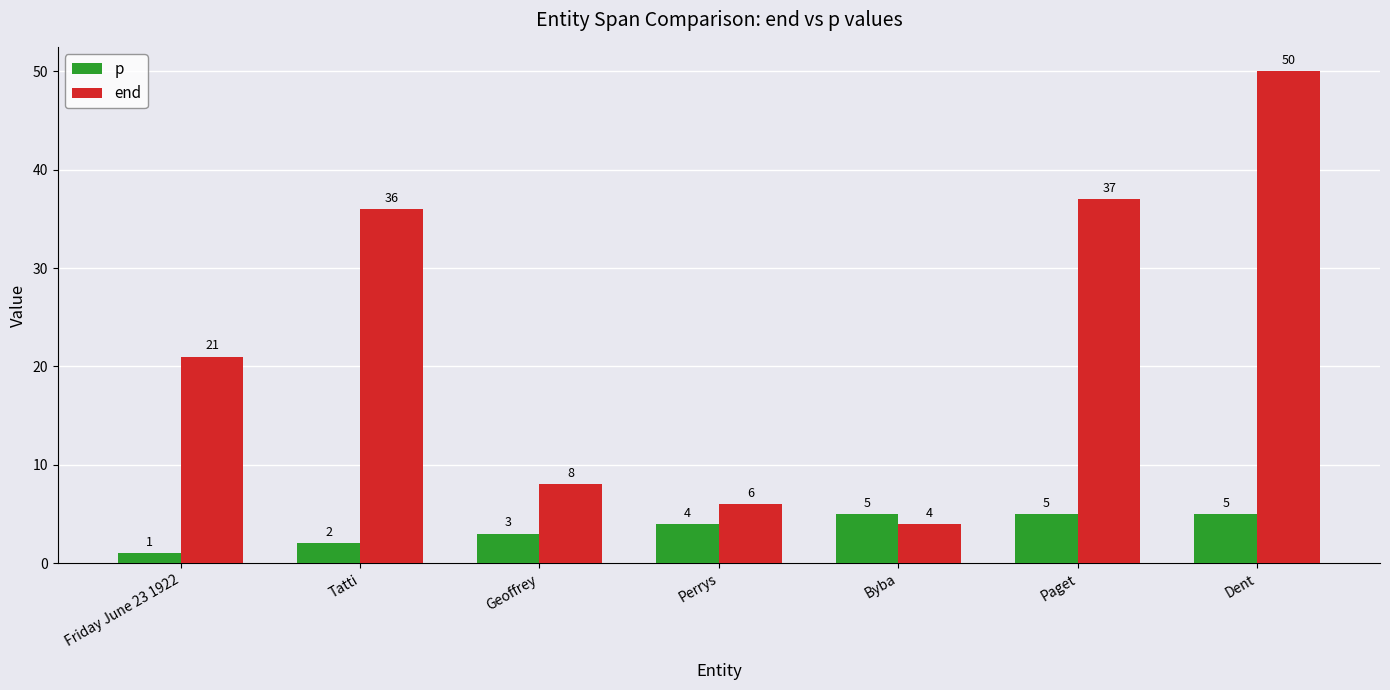

Is the value of p at Byba greater than the value of end at Friday June 23 1922?

No